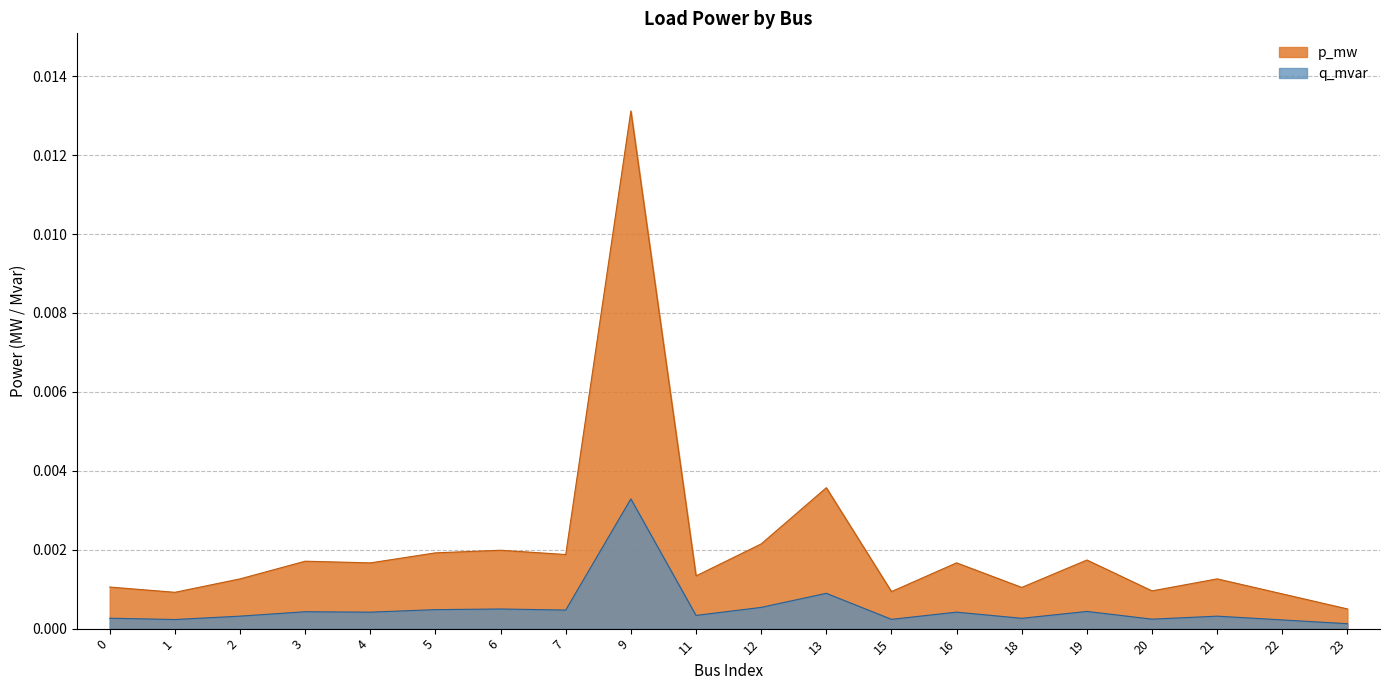

At how many categories does at least one series exceed 0?

20